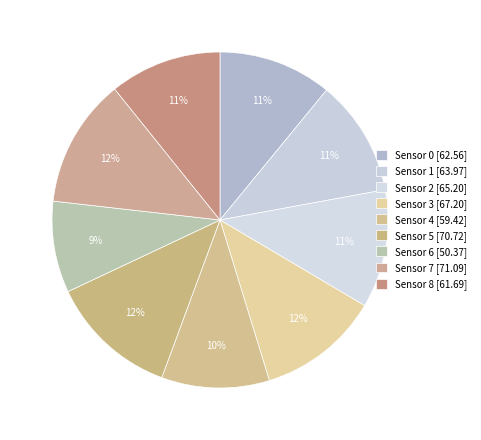

Count the number of slices in the pie.

9